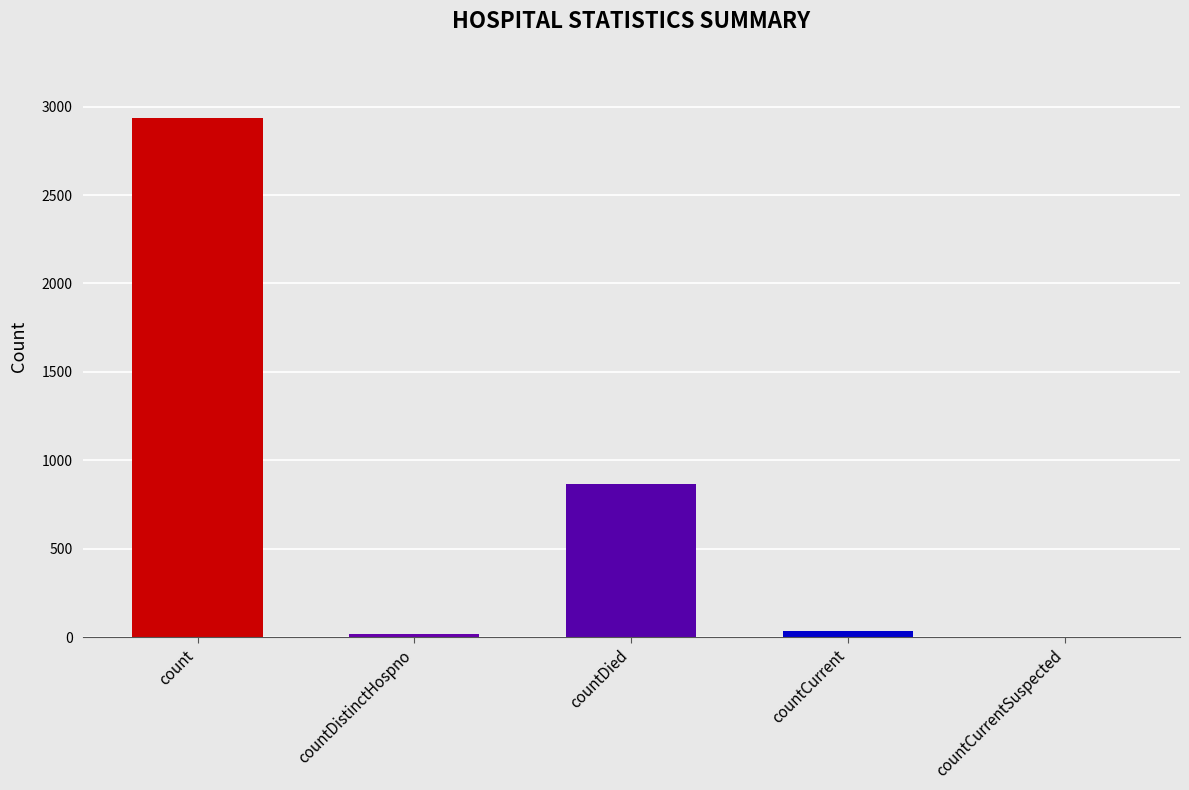

How many positive values are there?

4